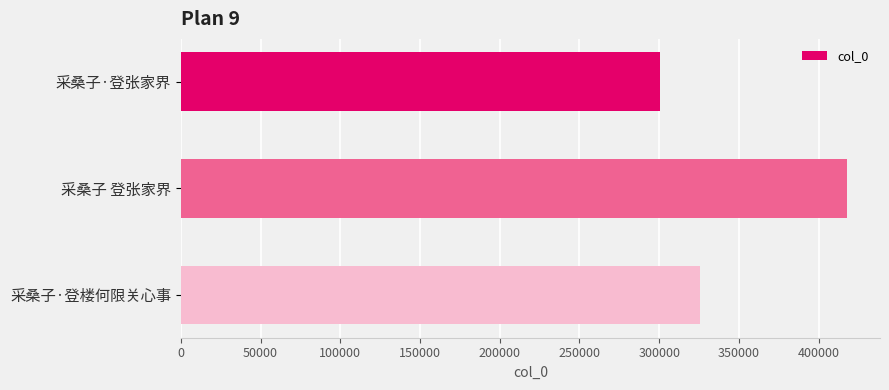

What is the change in value from 采桑子·登张家界 to 采桑子 登张家界?

+117158